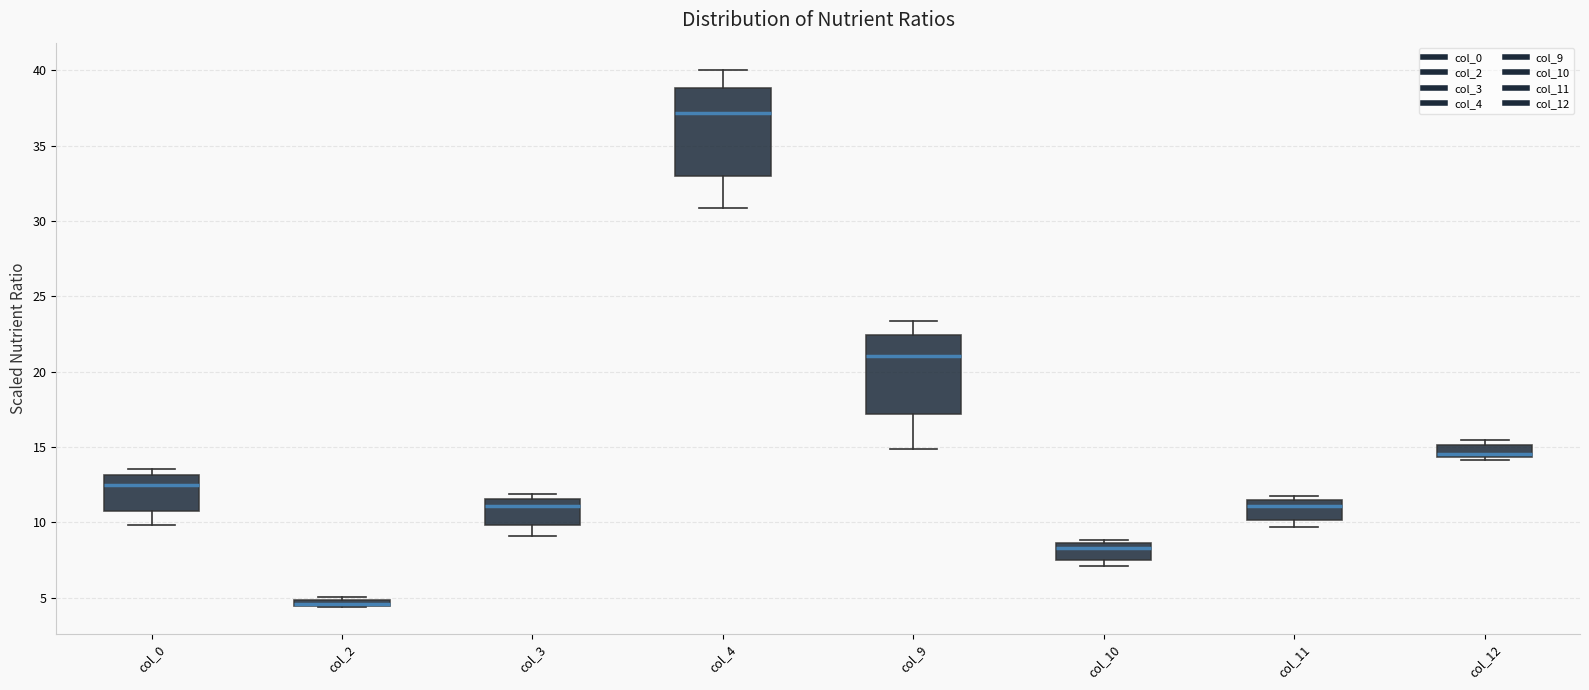

Comparing the boxes themselves (not the whiskers), which one is the tallest?

col_4